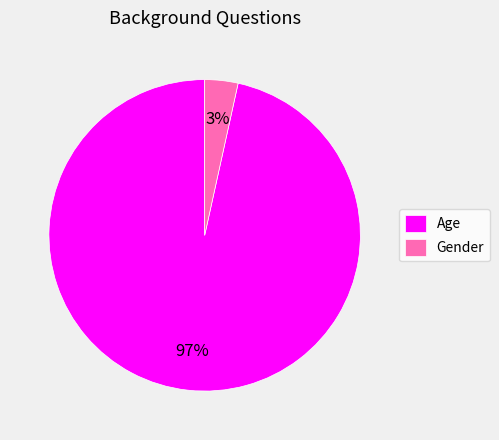

What percentage is the Age slice, to the nearest percent?

97%